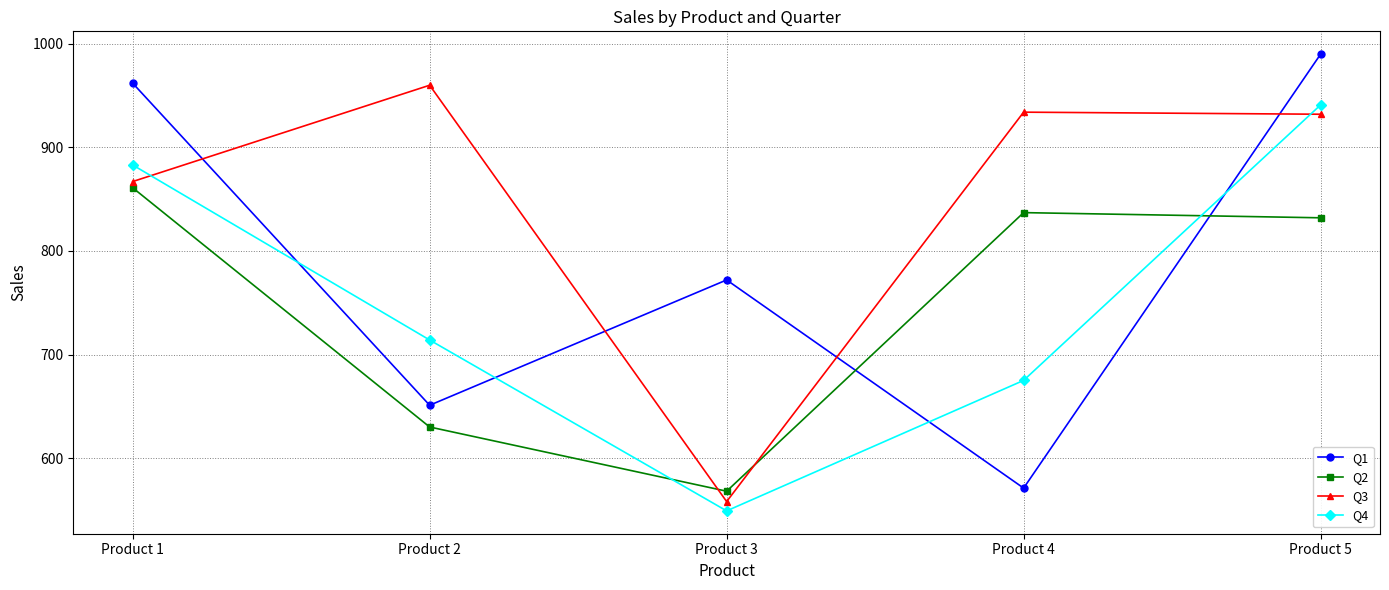

At how many categories does at least one series exceed 769?

5